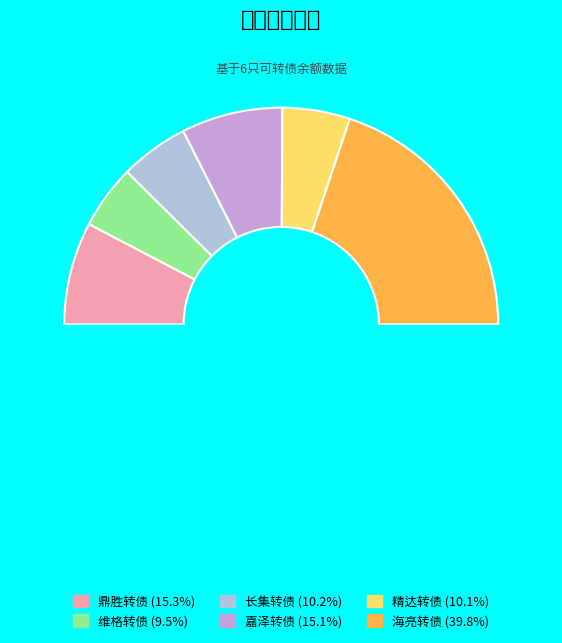

Does 嘉泽转债 represent more than half of the total?

No